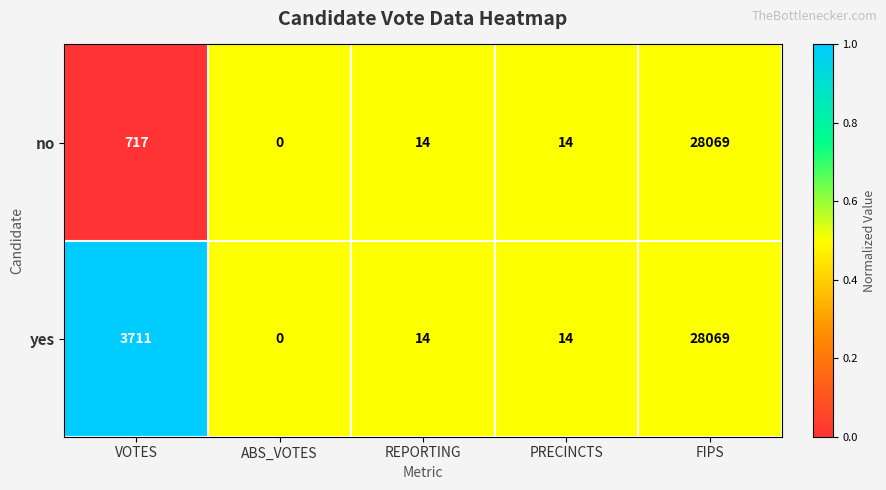

Which series has the largest total across all categories?

yes